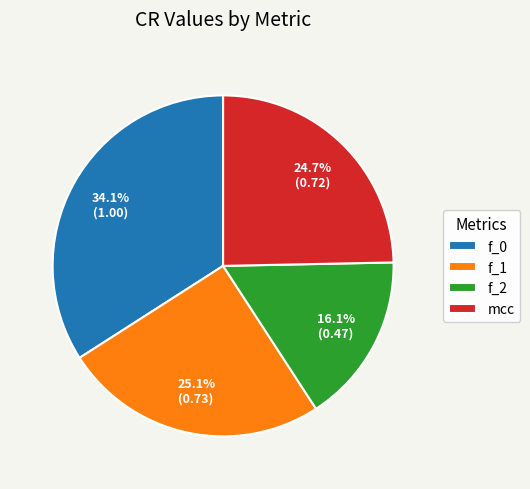

Which has a higher value, f_0 or f_2?

f_0